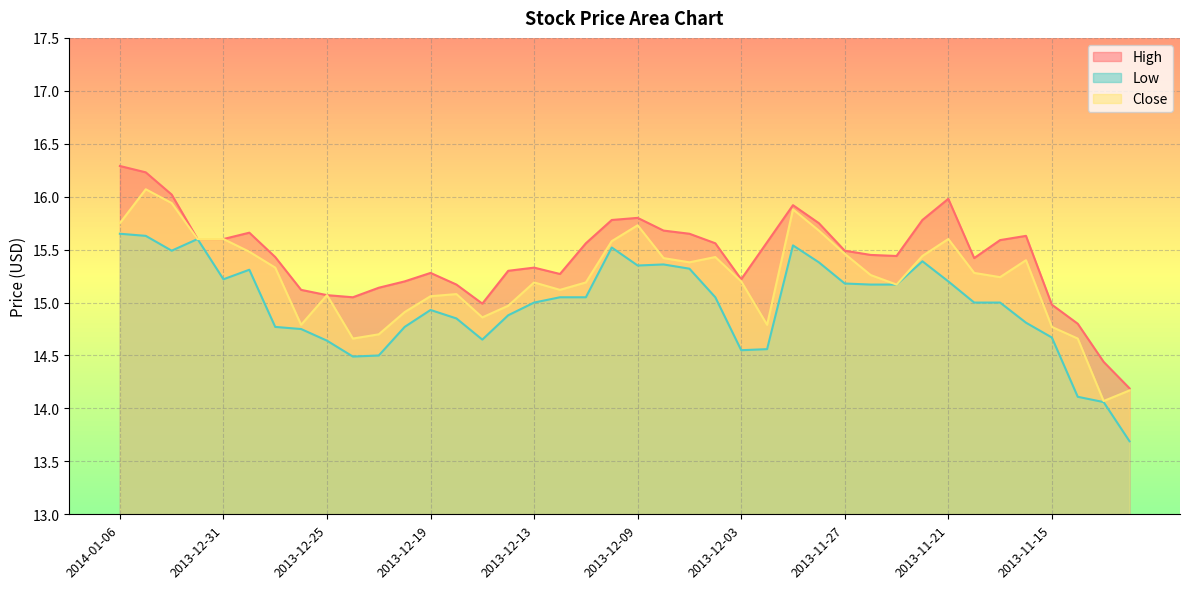

Where does the Close series first go above 15?

2014-01-06